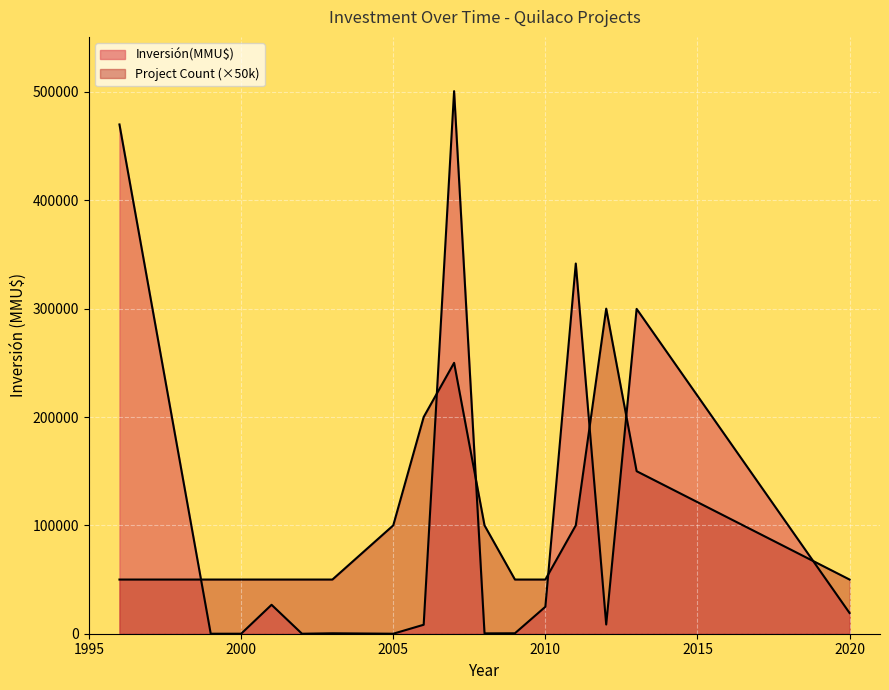

Which has a higher value, 28 or 7?

28